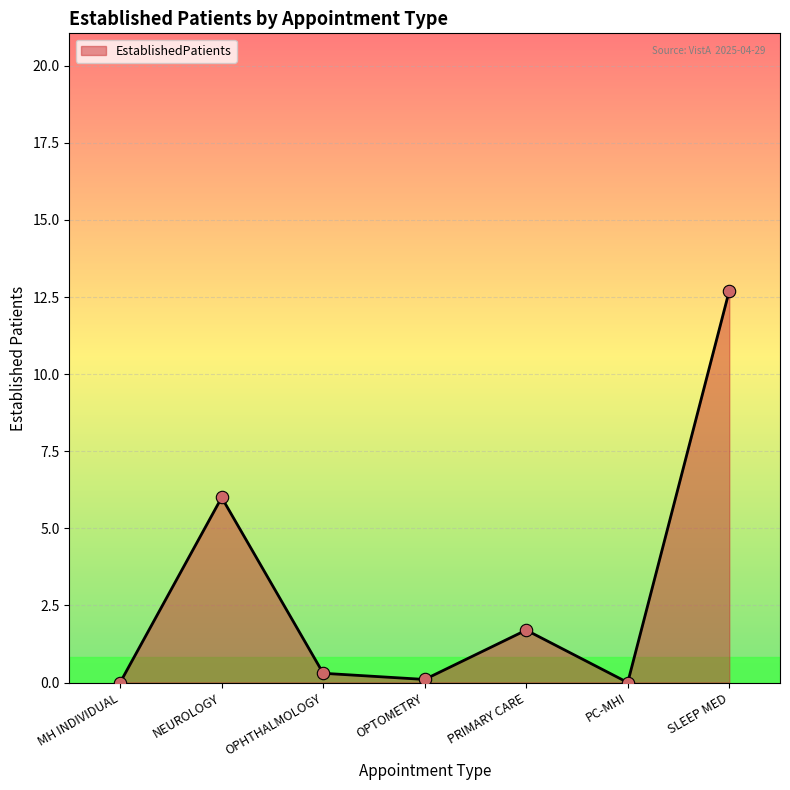

What is the change in value from MH INDIVIDUAL to SLEEP MED?

+12.7